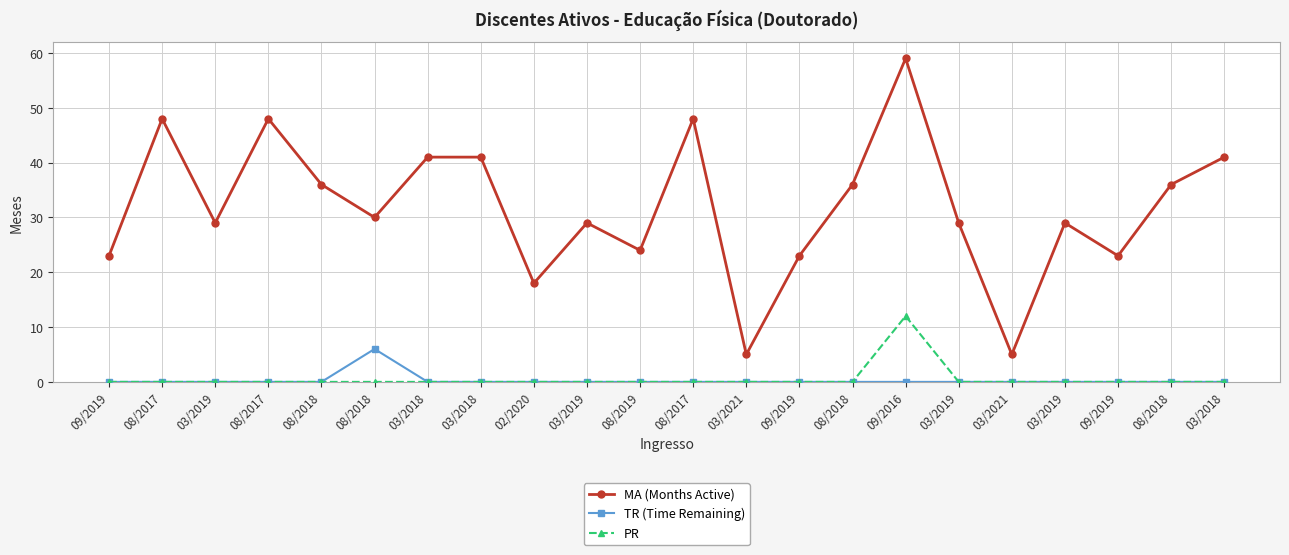

True or false: MA (Months Active) has a value of 32 at 09/2019.

False